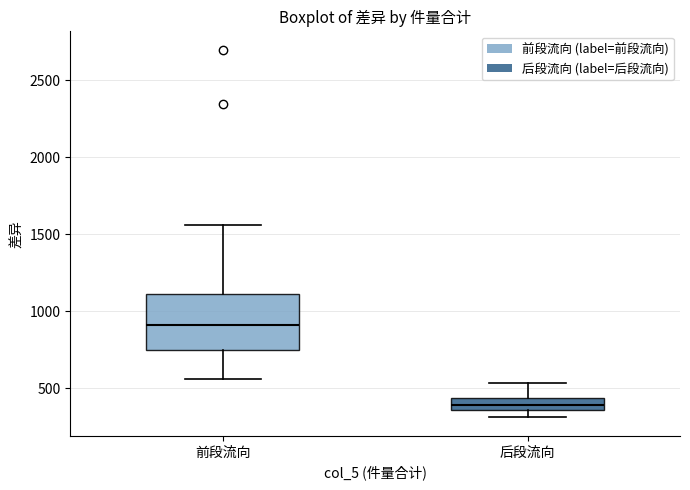

Where is the lower edge of the box for 前段流向 on the y-axis? The values are not printed on the chart, so give them approximately, as read against the axis.

750